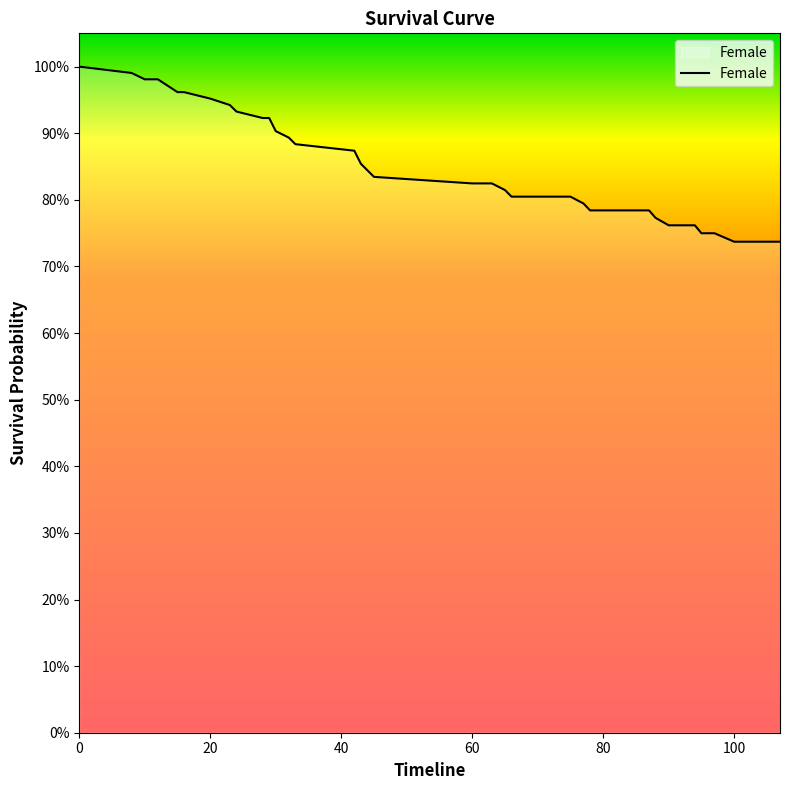

What is the maximum value shown in the chart?

1.0